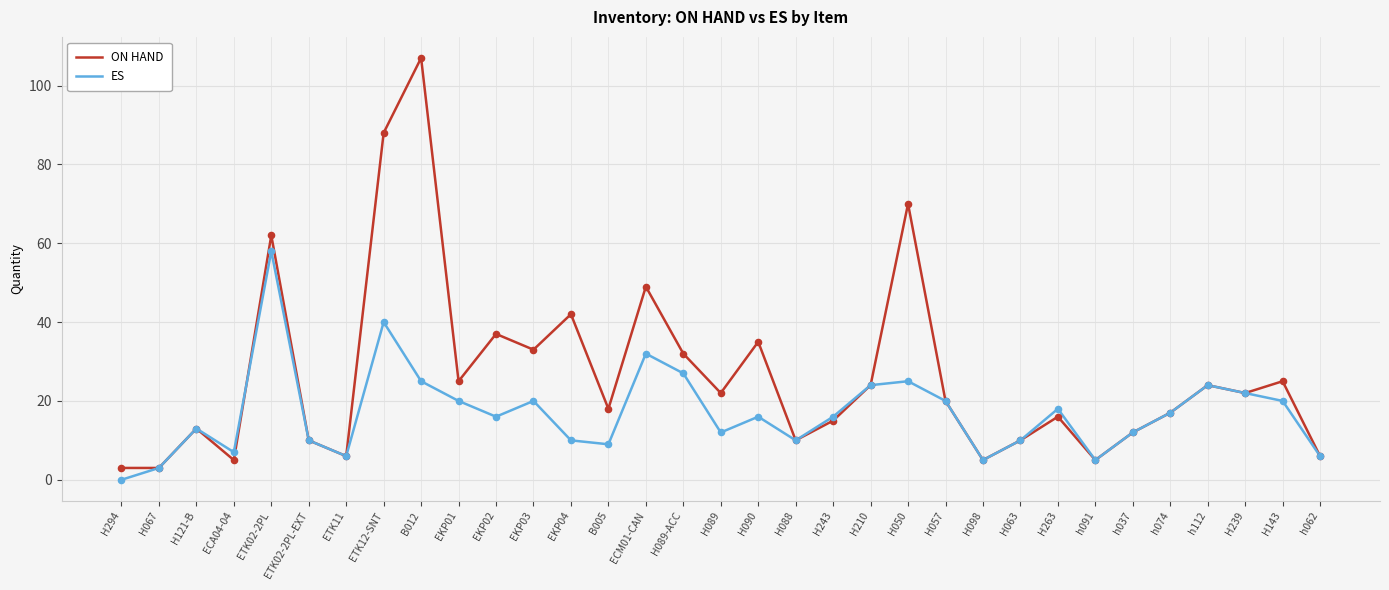

Which series has the widest spread of values?

ON HAND